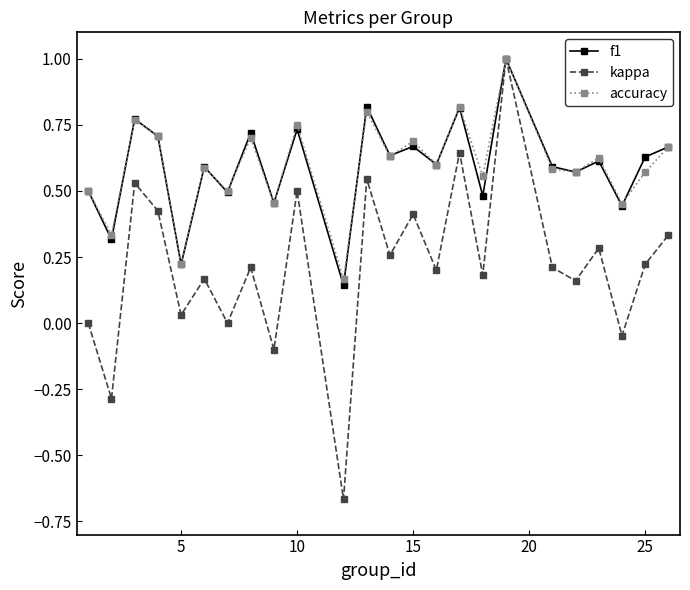

In kappa, how many points are higher than both neighbors (excluding endpoints)?

9